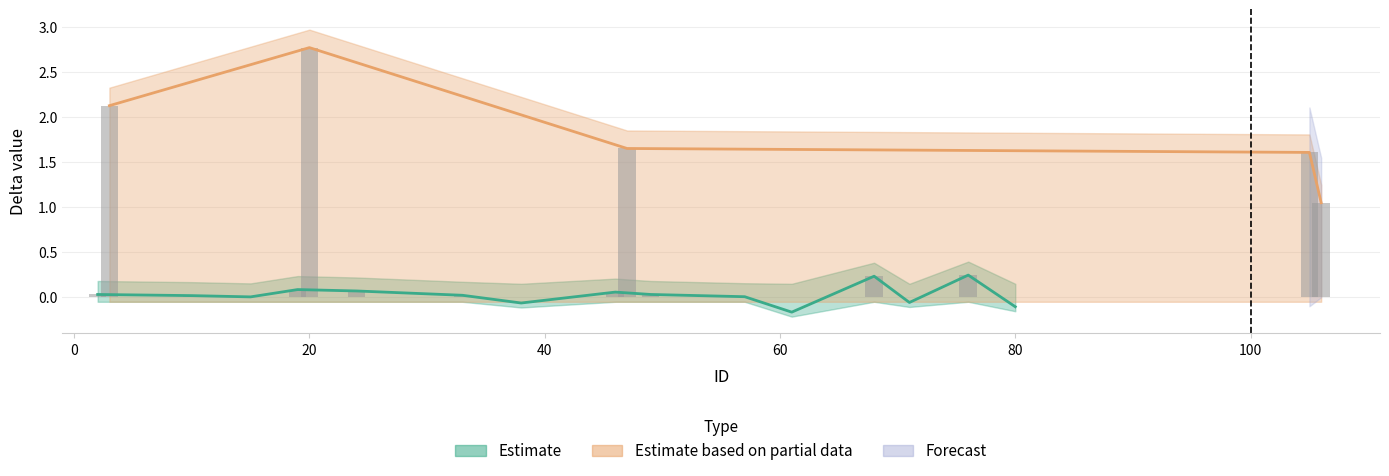

What is the difference between the maximum and minimum values?

2.8